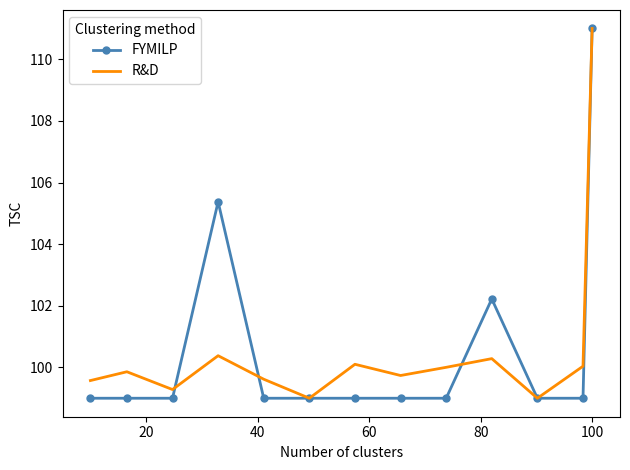

What is the maximum value for FYMILP?

111.0